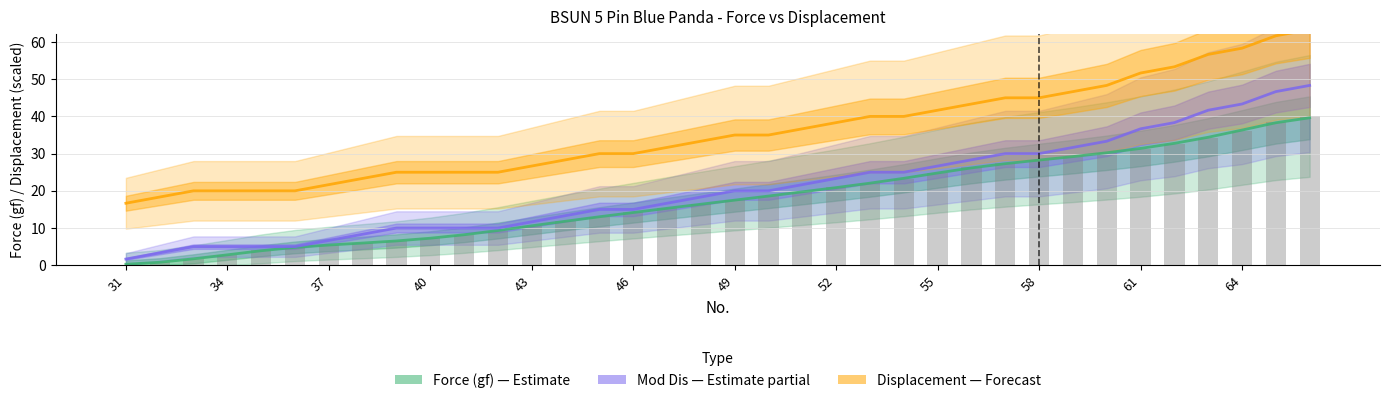

What is the difference between the second highest and second lowest values in the Force (gf) series?

37.5